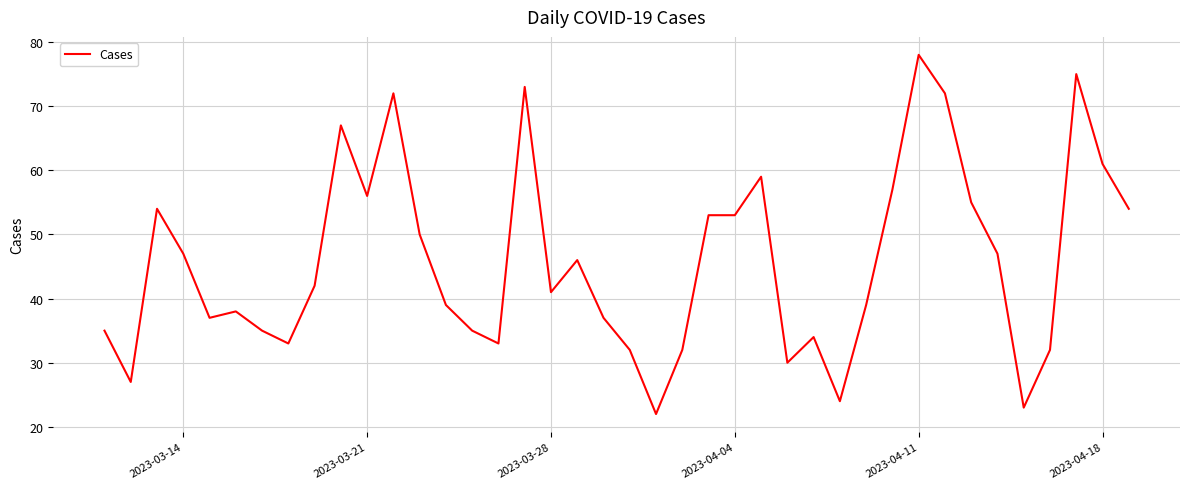

How many categories are shown in the chart?

40